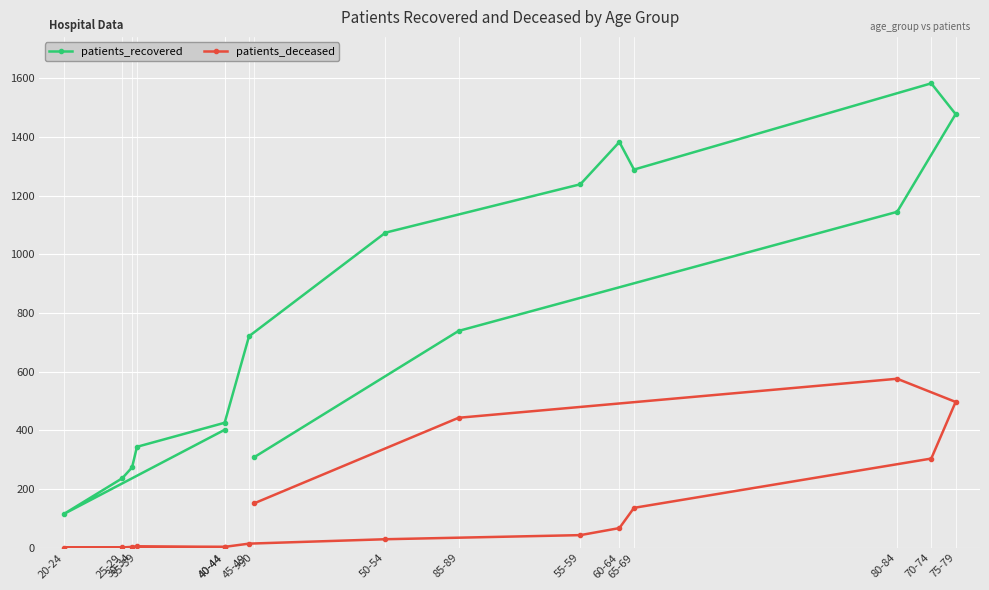

At which category does patients_deceased reach its first local peak?

35-39